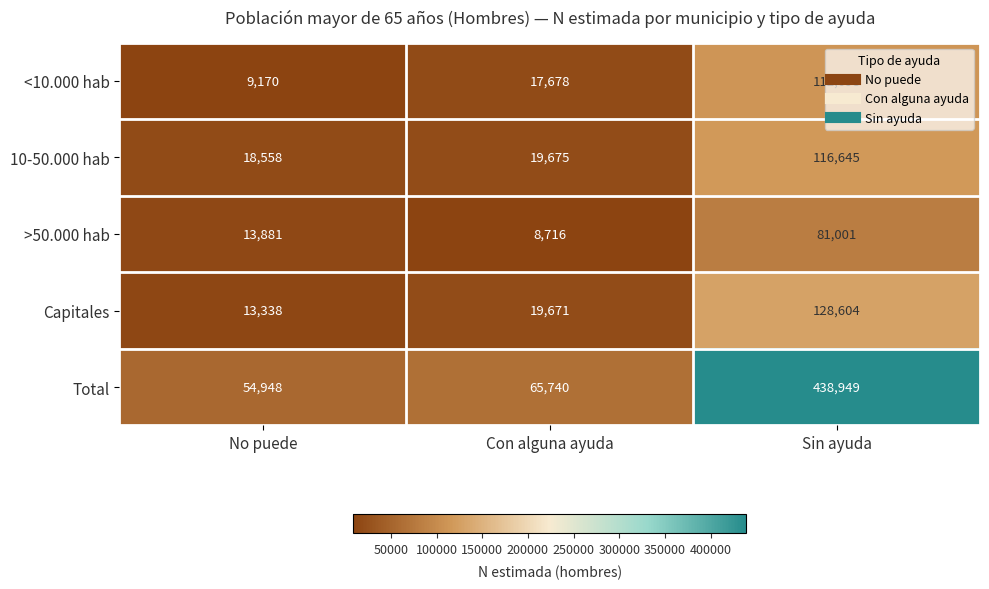

How many distinct data groups are displayed?

5